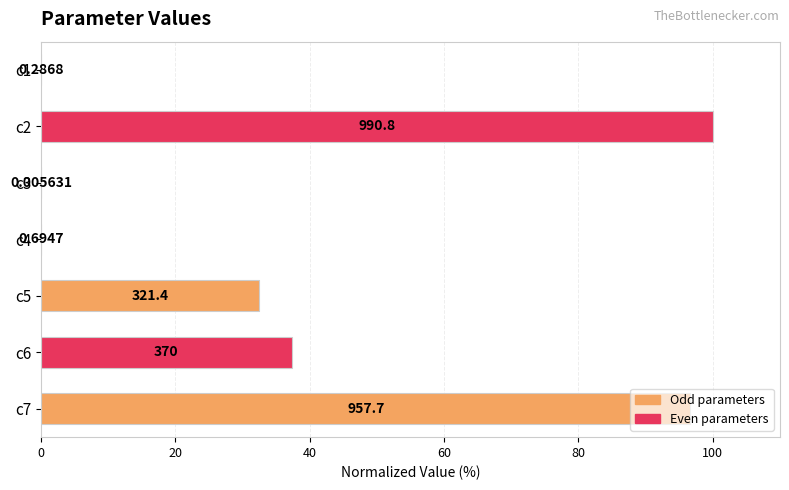

Are the bars horizontal?

Yes